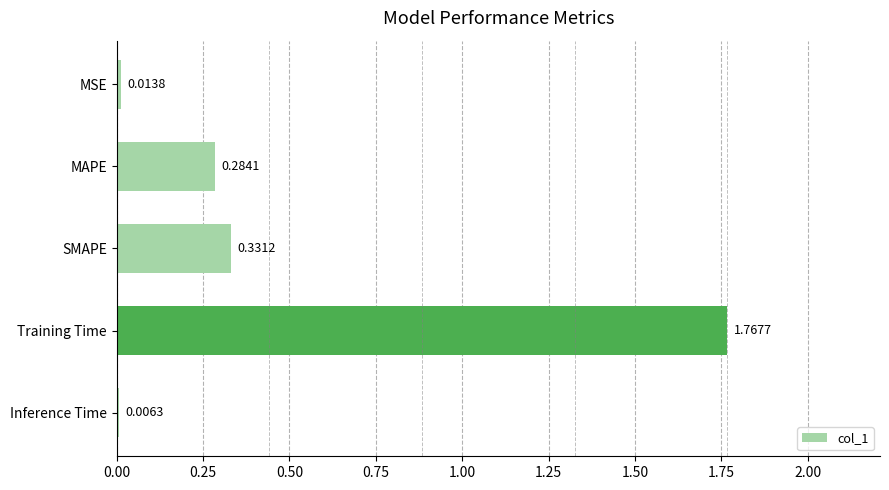

At which label is the value closest to 0?

Inference Time